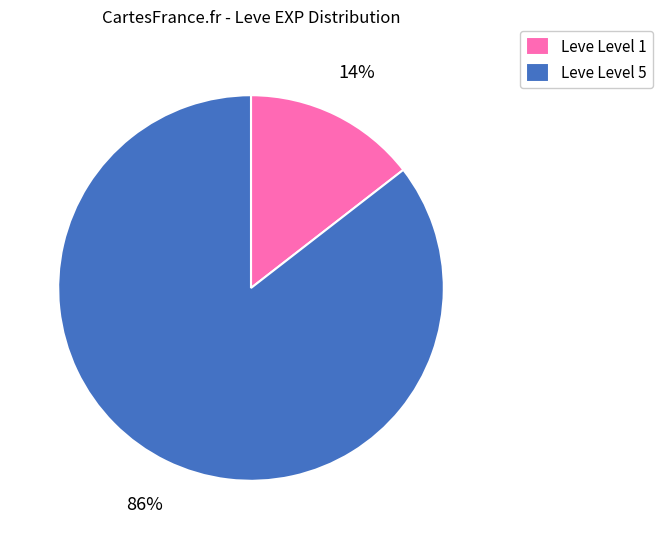

Is the sum of Leve Level 1 and Leve Level 5 greater than half?

Yes